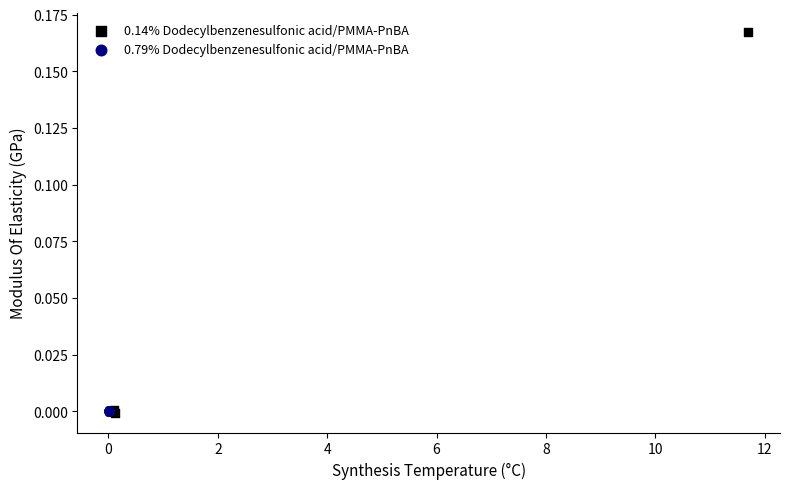

What are all the series names shown in the legend?

0.14% Dodecylbenzenesulfonic acid/PMMA-PnBA, 0.79% Dodecylbenzenesulfonic acid/PMMA-PnBA